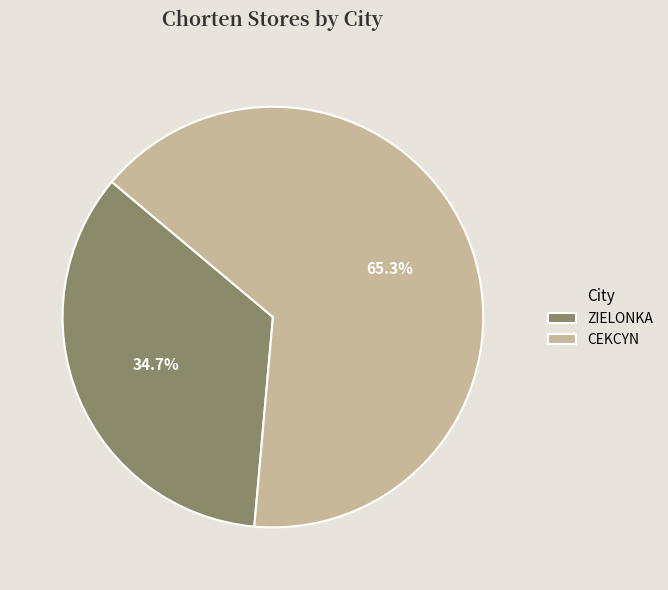

Which slice represents more than half of the pie?

CEKCYN